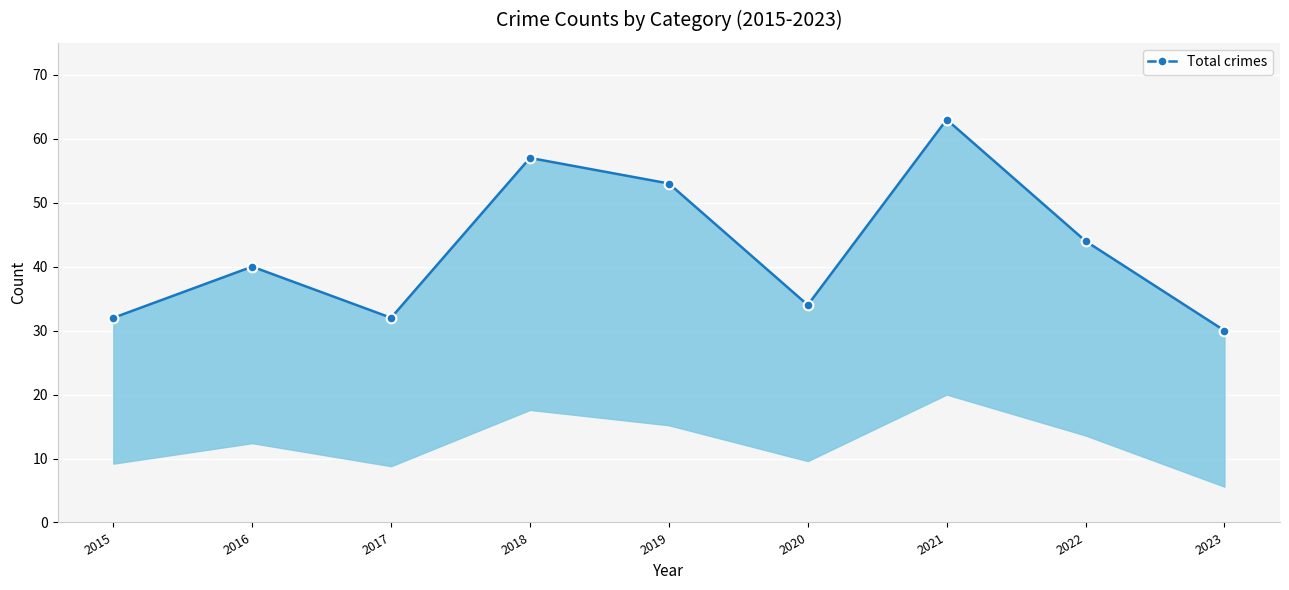

List the labels in order of value, smallest first.

2023, 2015, 2017, 2020, 2016, 2022, 2019, 2018, 2021